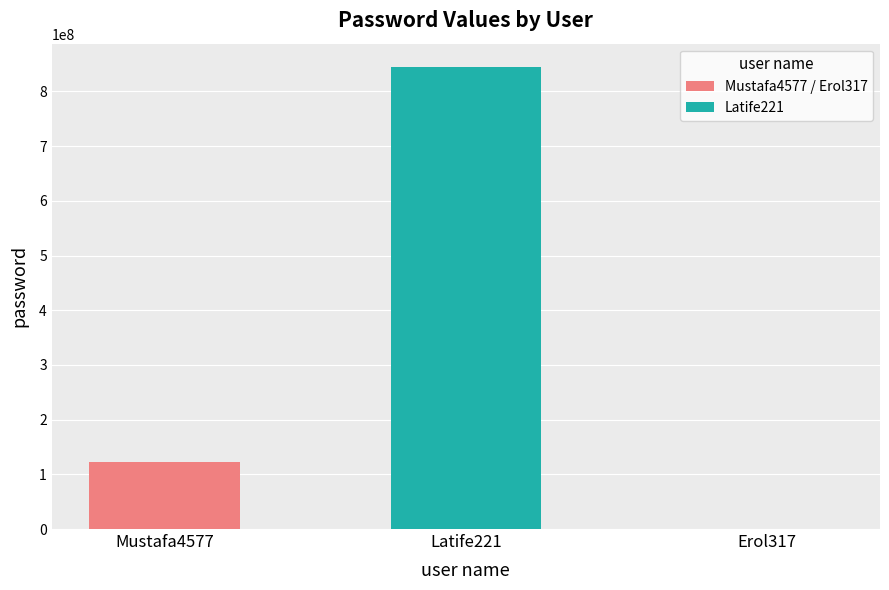

What is the change in value from Mustafa4577 to Latife221?

+721739085